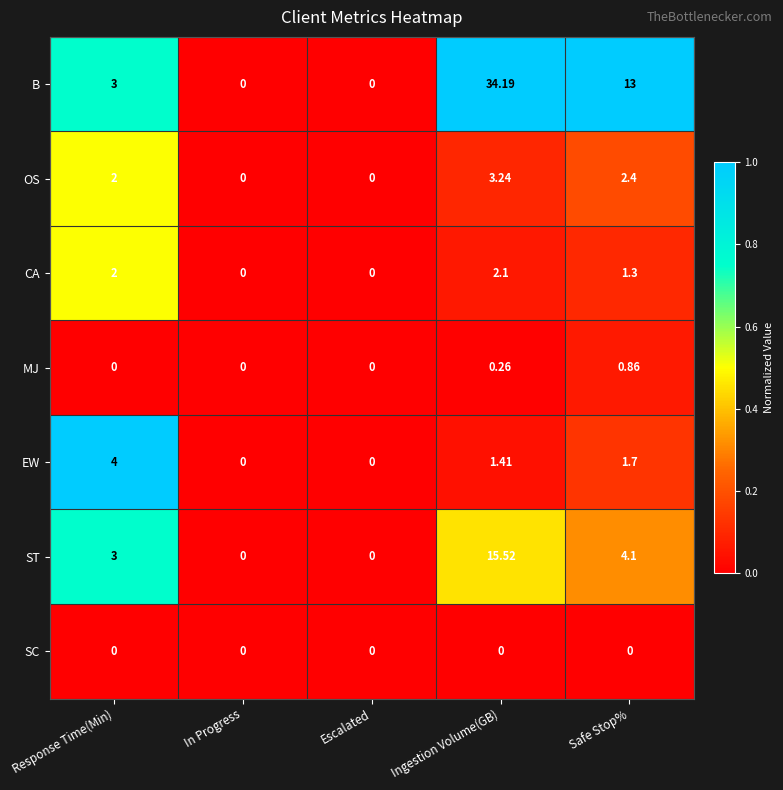

Which series has the largest range (max minus min)?

B